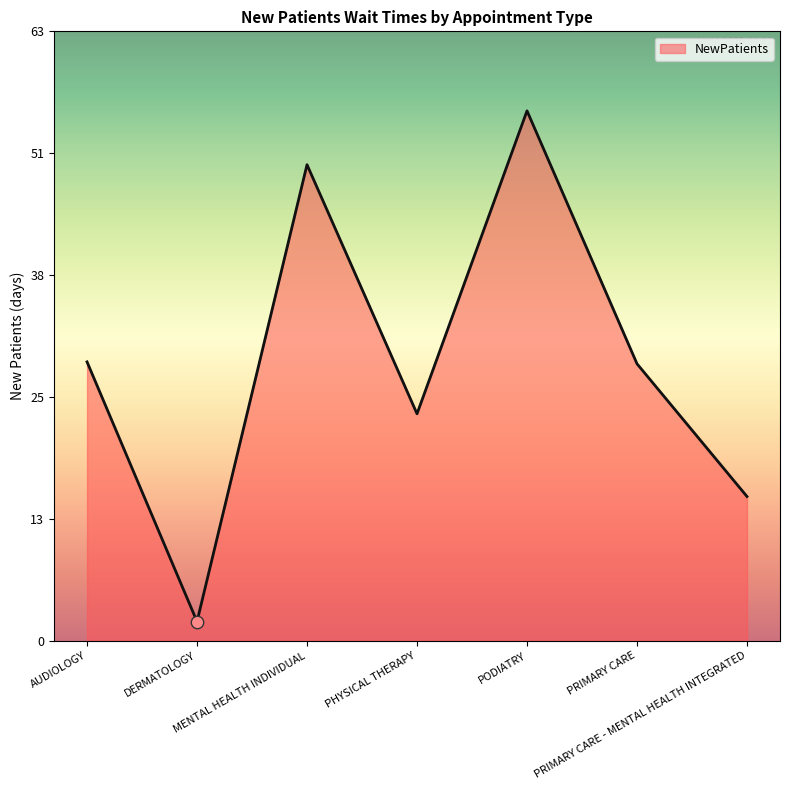

Approximately how many times larger is the value at MENTAL HEALTH INDIVIDUAL compared to PRIMARY CARE?

1.7